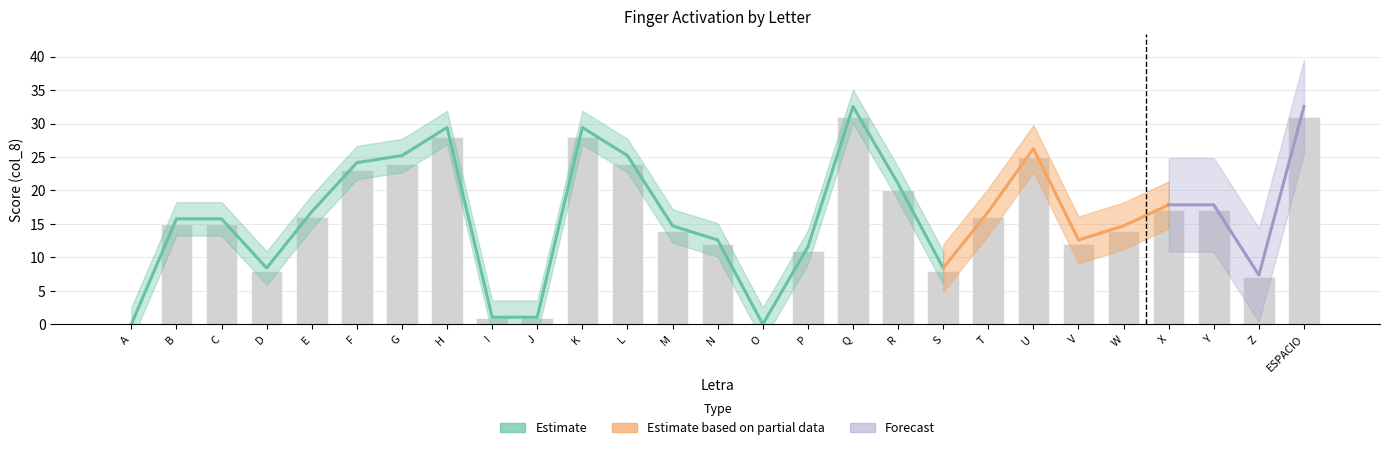

What is the label of the 12th bar from the left?

L